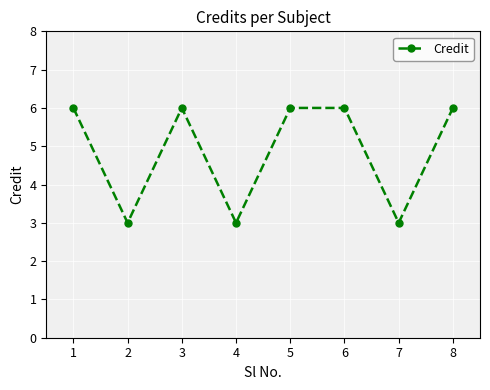

What is the change in value from 3 to 7?

-3